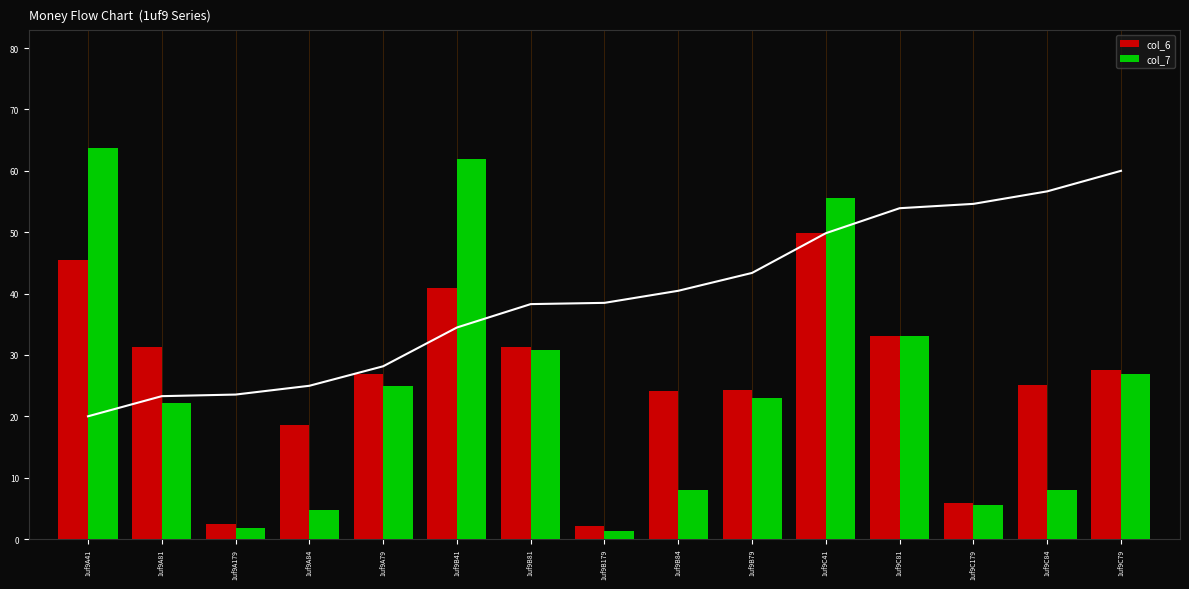

What is the difference between the maximum and minimum values in the col_6 series?

47.7